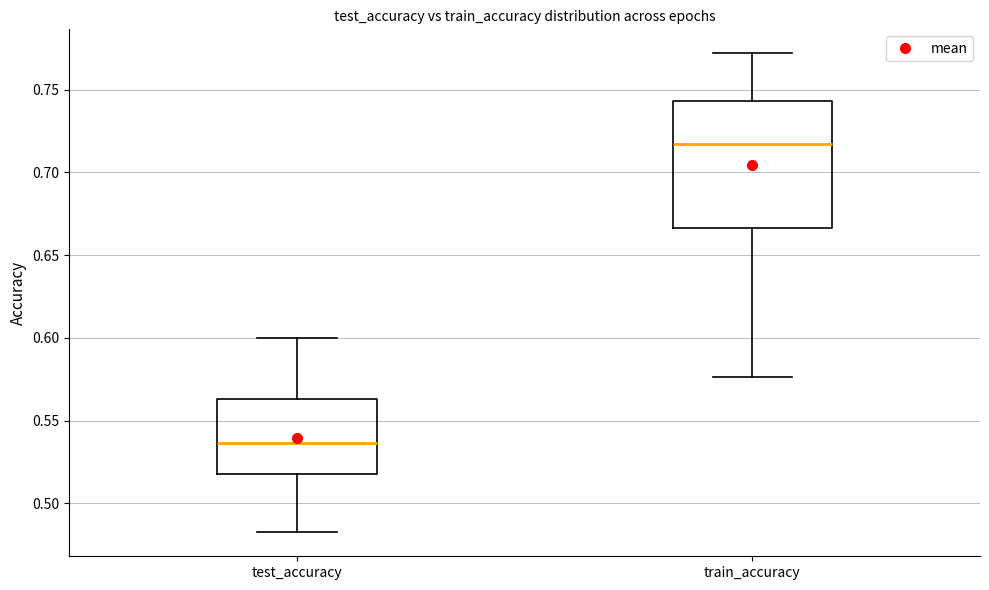

Reading left to right, read every box against the y-axis: the position of its median line, the range the box covers, and the ends of its whiskers. The values are not printed on the chart, so give them approximately, as read against the axis.

test_accuracy: median 0.535, box 0.515 to 0.565, whiskers 0.480 to 0.600
train_accuracy: median 0.715, box 0.665 to 0.745, whiskers 0.575 to 0.770